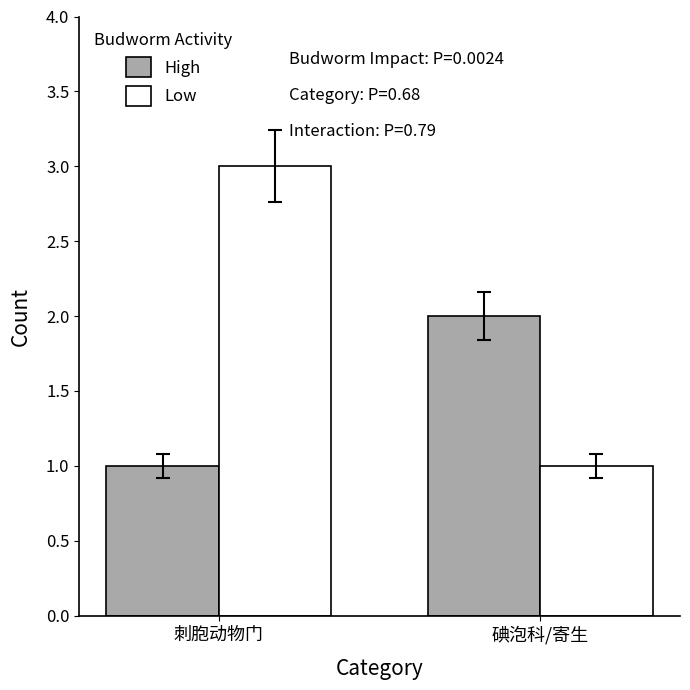

Reading right to left, list all the values displayed in this chart.

High: 碘泡科/寄生=2	刺胞动物门=1
Low: 碘泡科/寄生=1	刺胞动物门=3